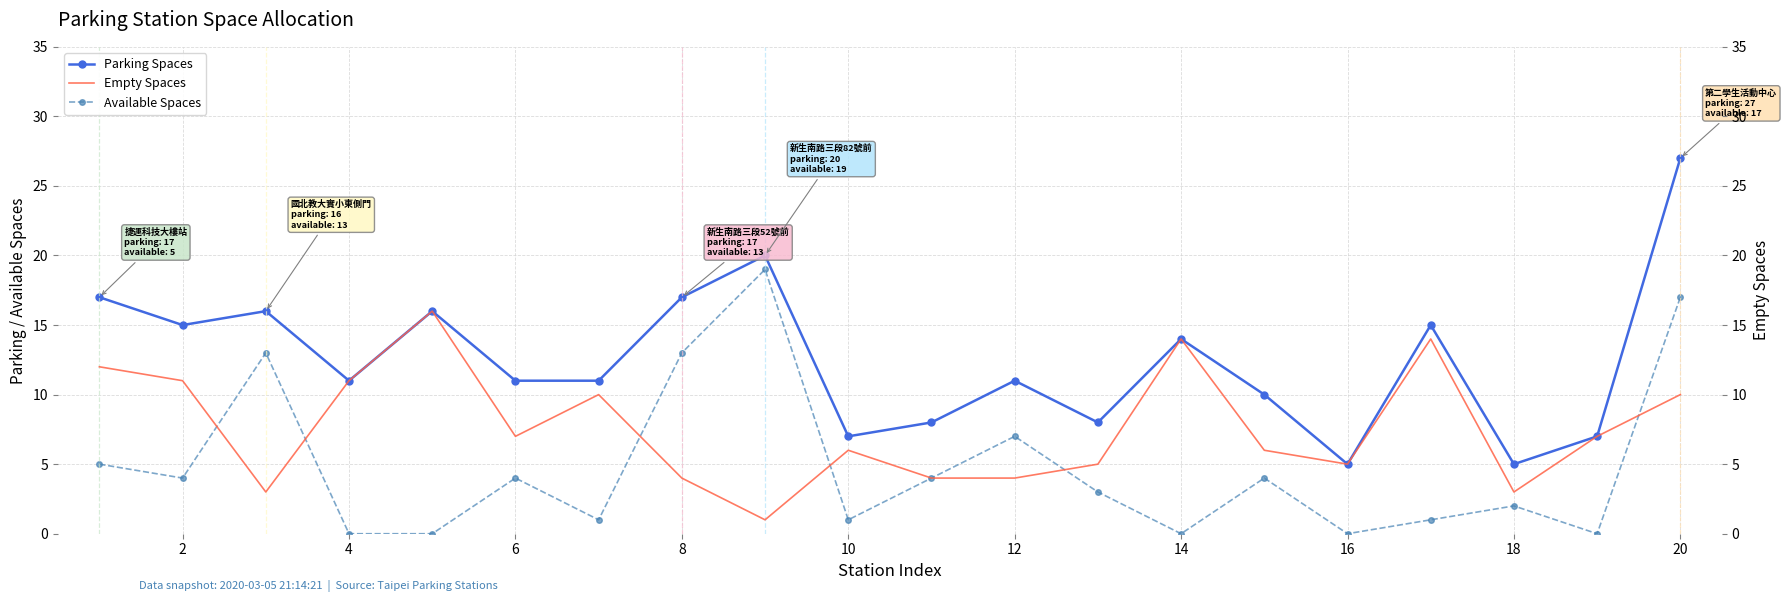

What value does the Parking Spaces series have at 10, to the nearest 10?

10